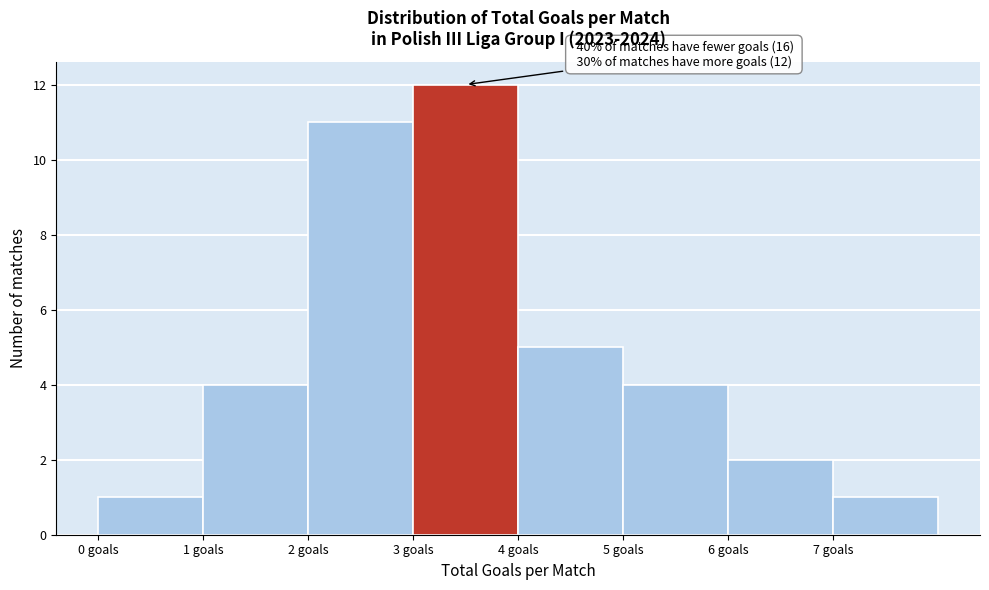

Which range on the x-axis has the tallest bar?

3 to 4